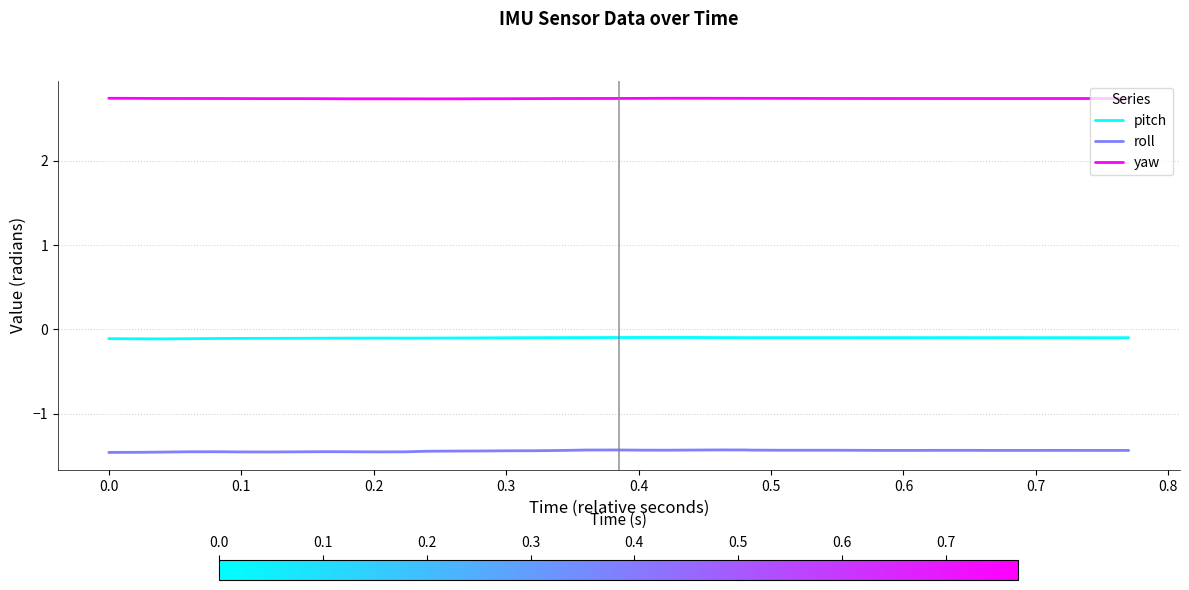

Rank the series by their maximum value, from lowest to highest.

roll, pitch, yaw